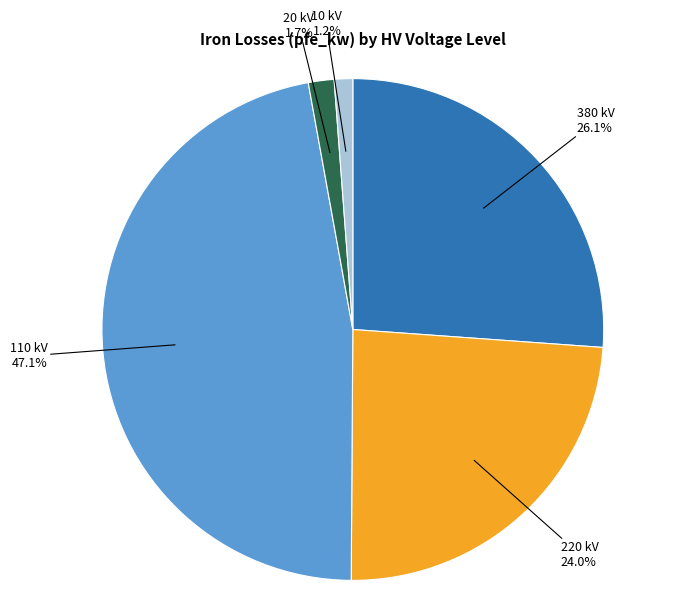

Is there a majority slice in this chart?

No